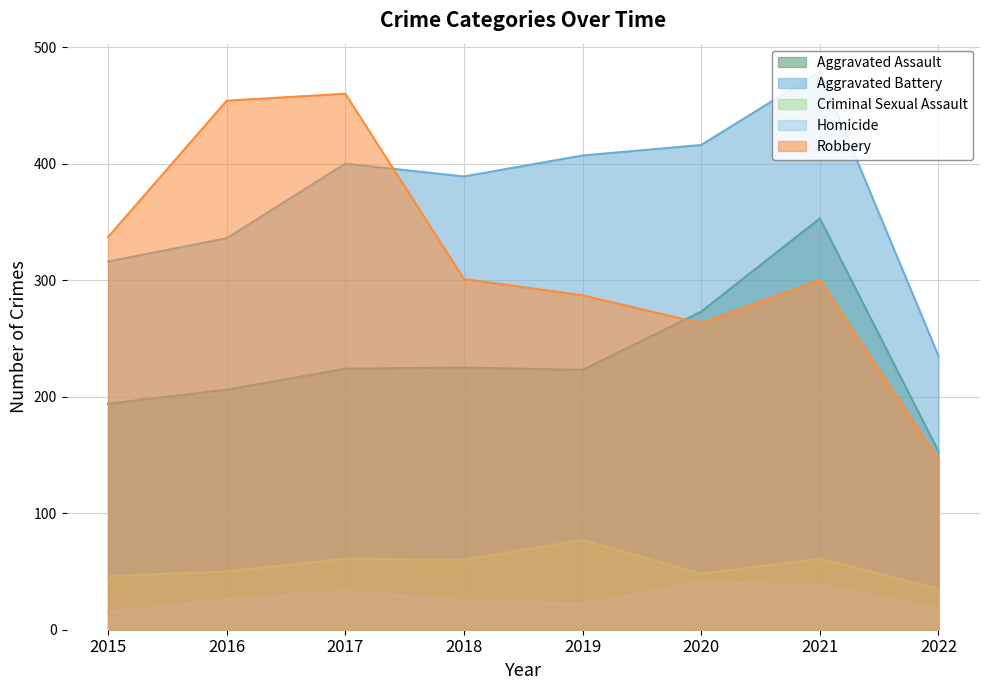

Rank the series at 2020 from highest to lowest value.

Aggravated Battery, Aggravated Assault, Robbery, Criminal Sexual Assault, Homicide